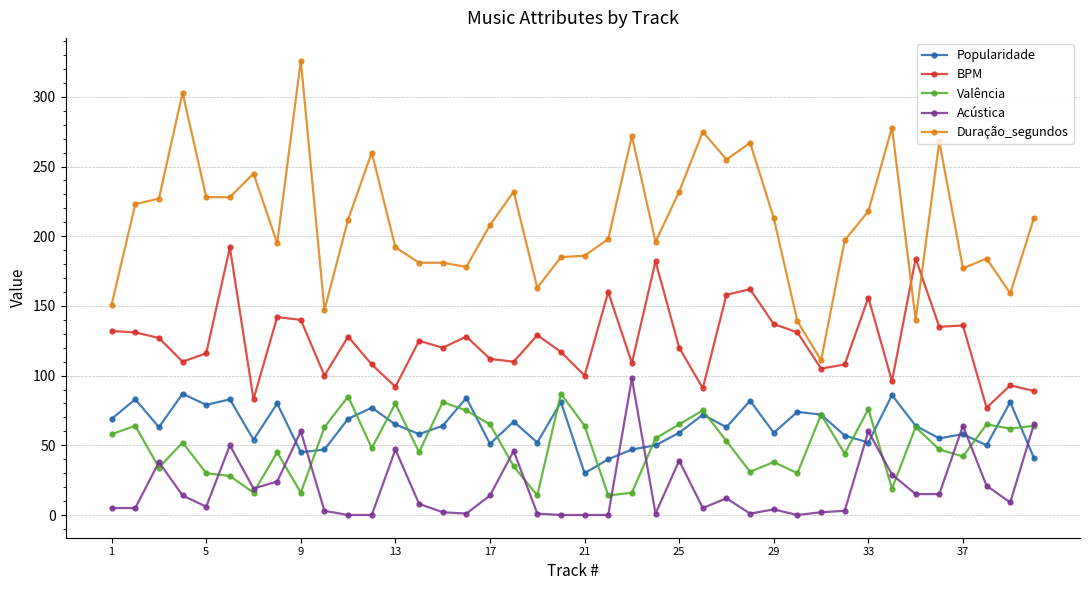

Which series has the largest range (max minus min)?

Duração_segundos